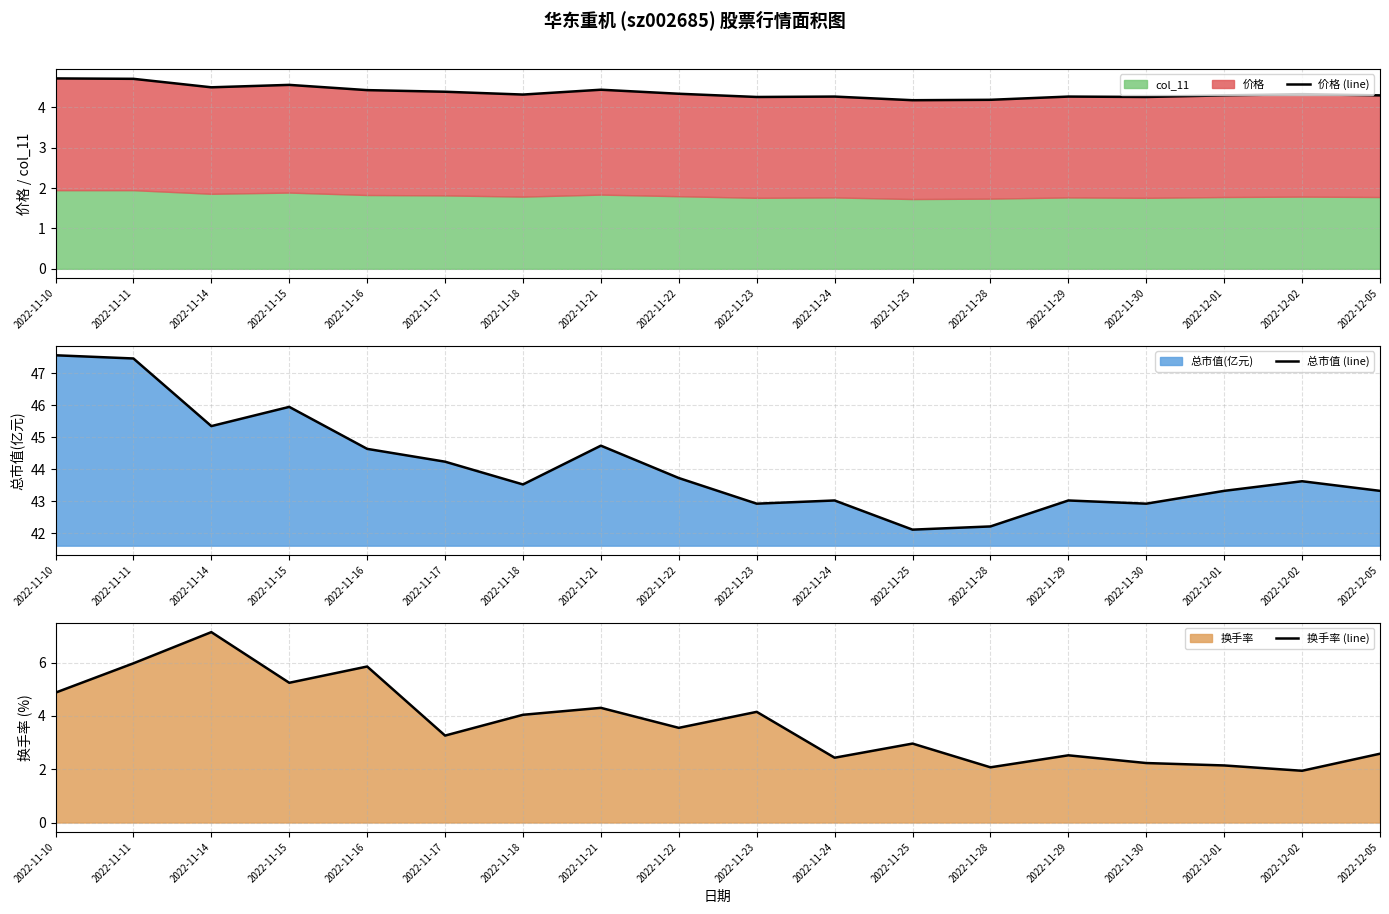

Is it true that 总市值 (line) equals 55.6 at 2022-11-25?

False